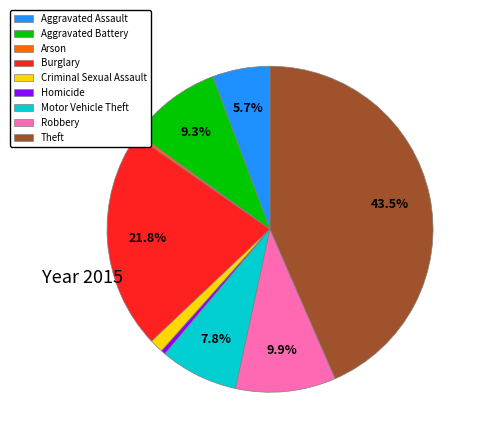

Which has a higher value, Aggravated Assault or Motor Vehicle Theft?

Motor Vehicle Theft